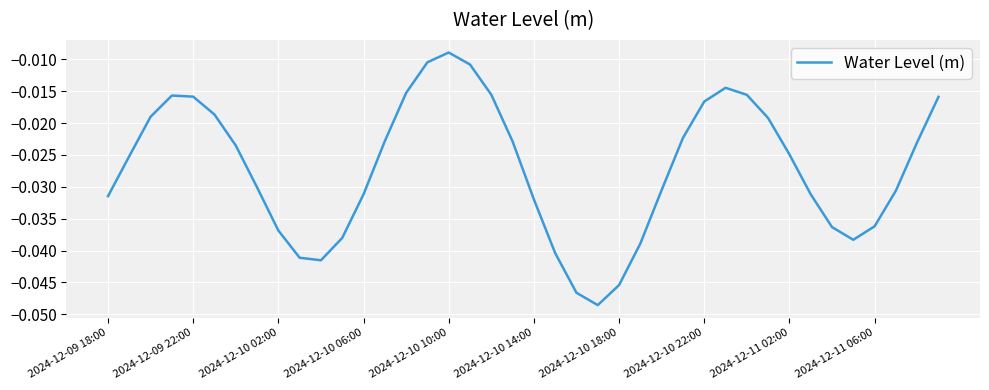

How many lines are shown in the chart?

1